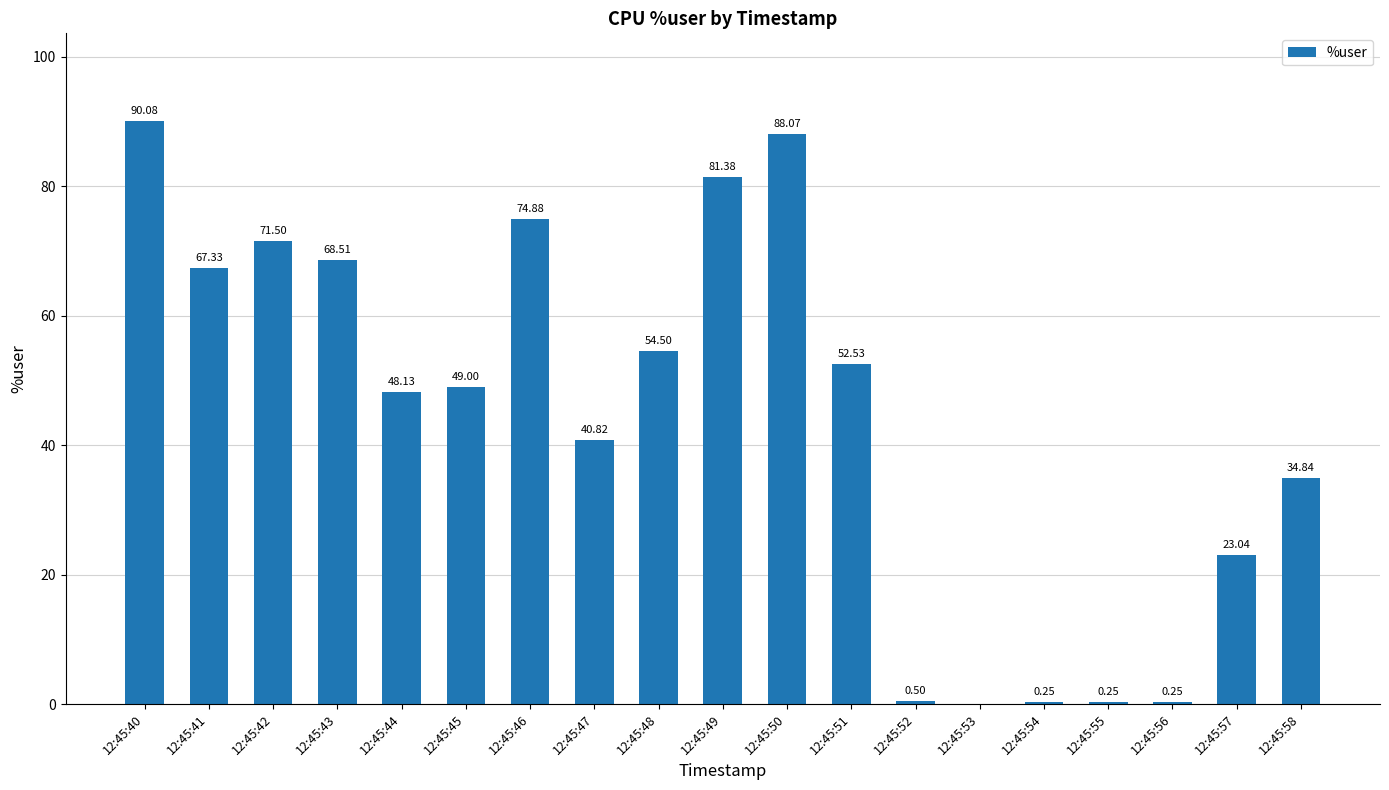

Read the value at 12:45:42.

71.5